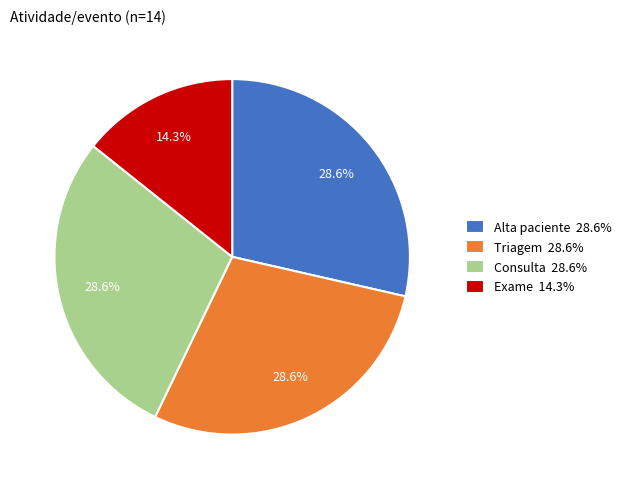

Does Triagem account for over 50% of the chart?

No